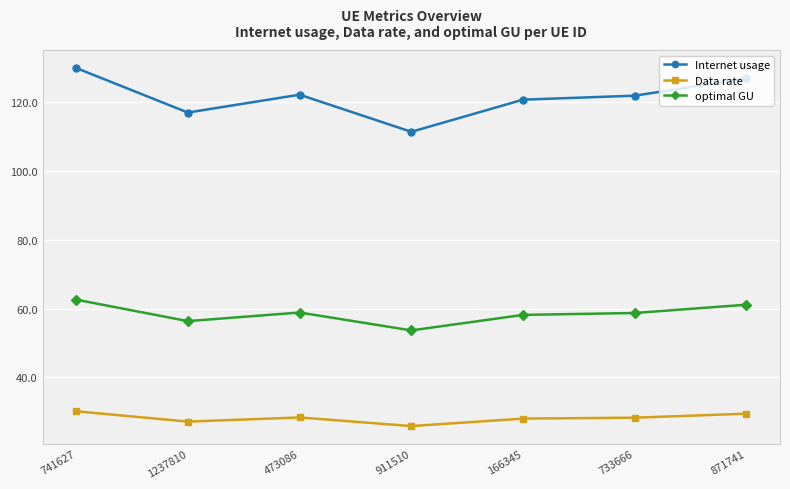

What is the lowest value of the Data rate series?

25.9